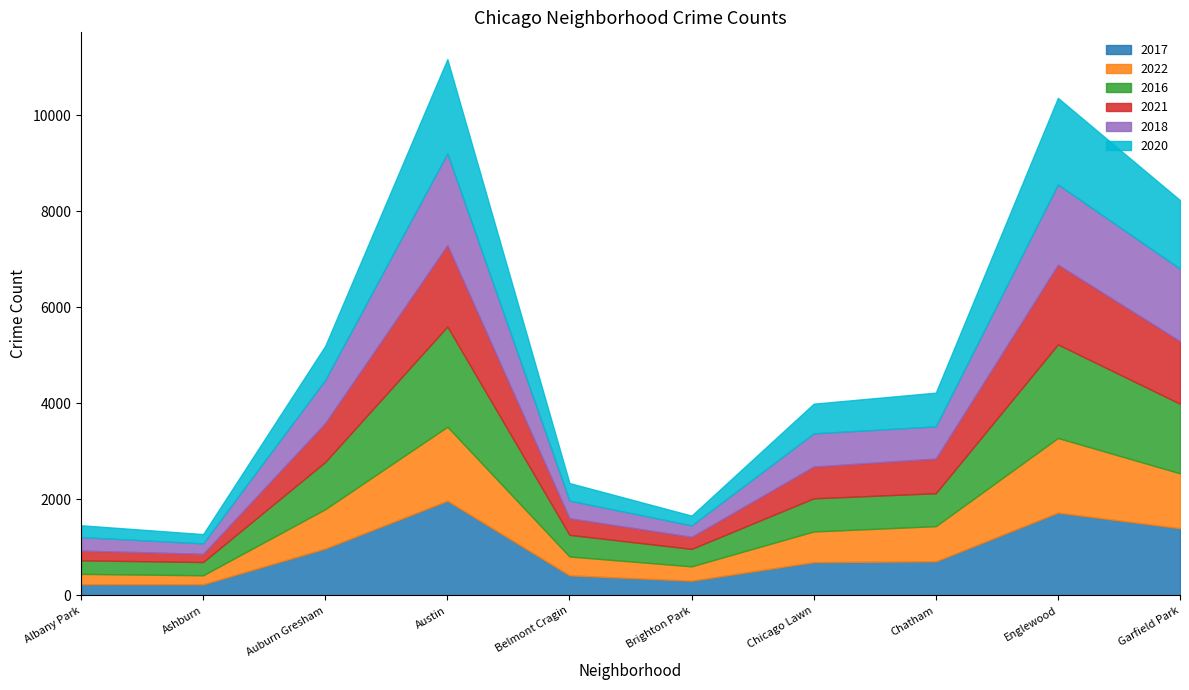

How many times do 2020 and 2017 cross each other?

2